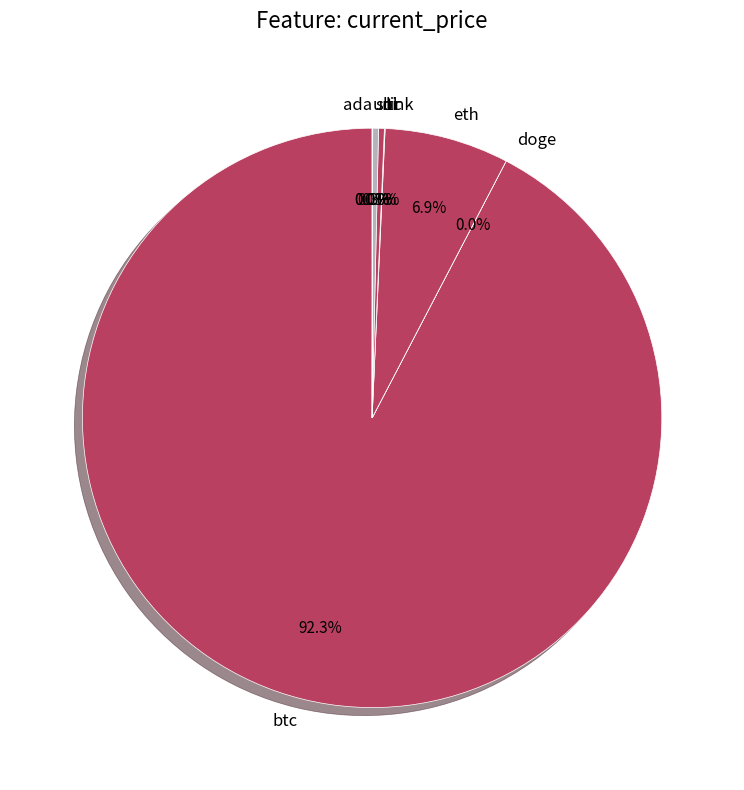

Which slice is the largest?

btc